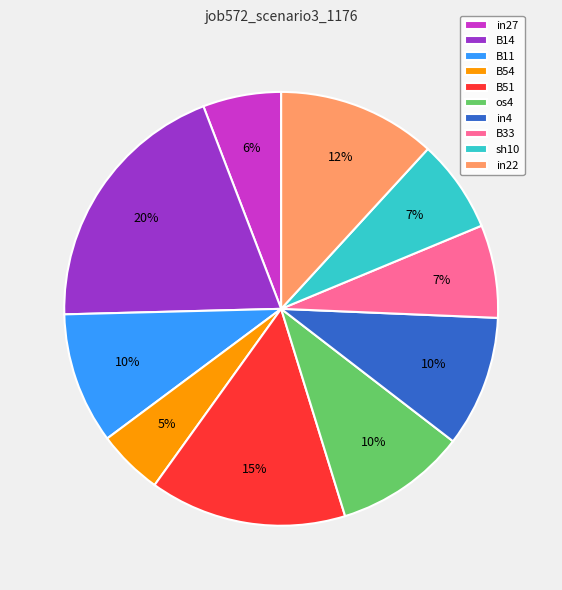

To the nearest percent, what is the combined percentage of B14 and in4?

29%